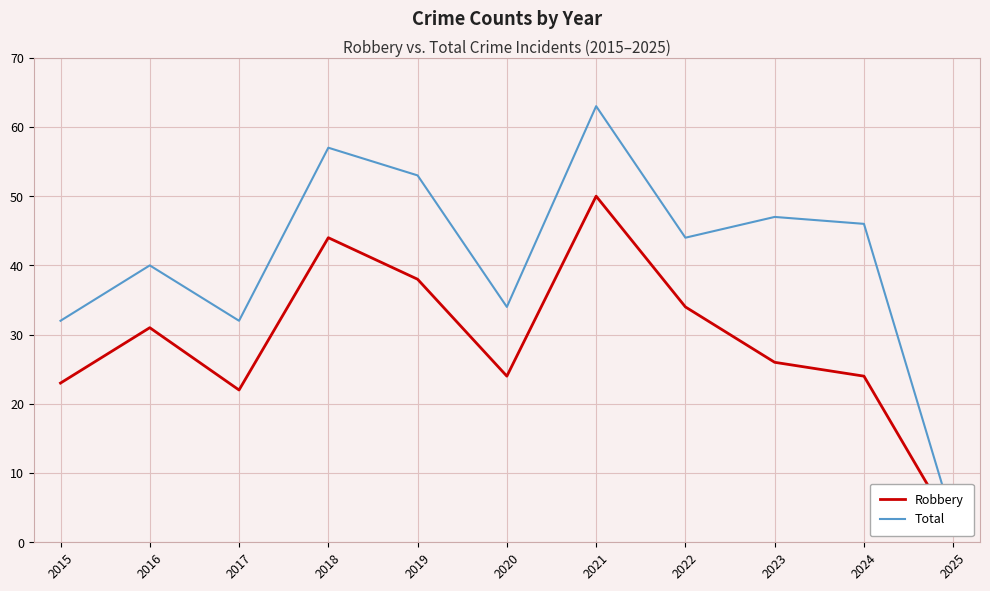

True or false: Robbery and Total cross at least once.

False